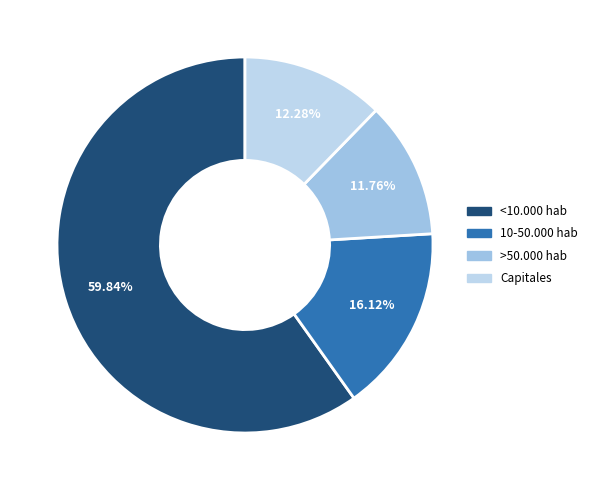

How many slices are in this pie chart?

4